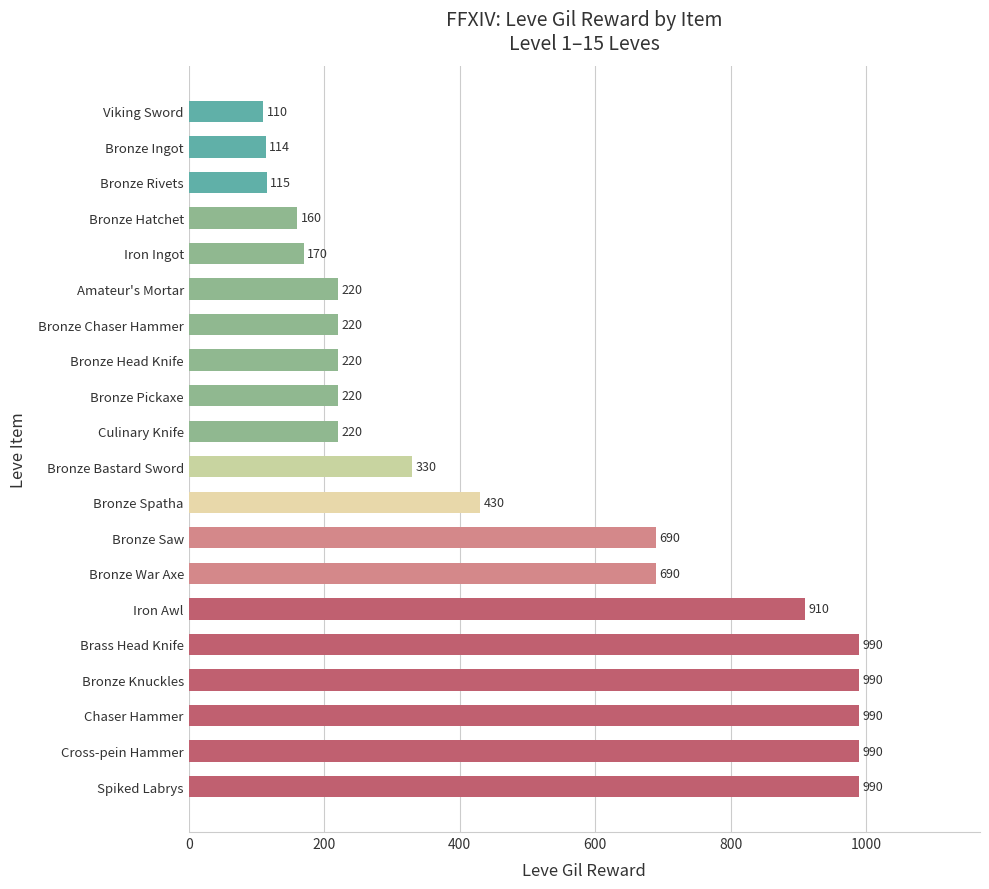

What is the sum of all values?

9769